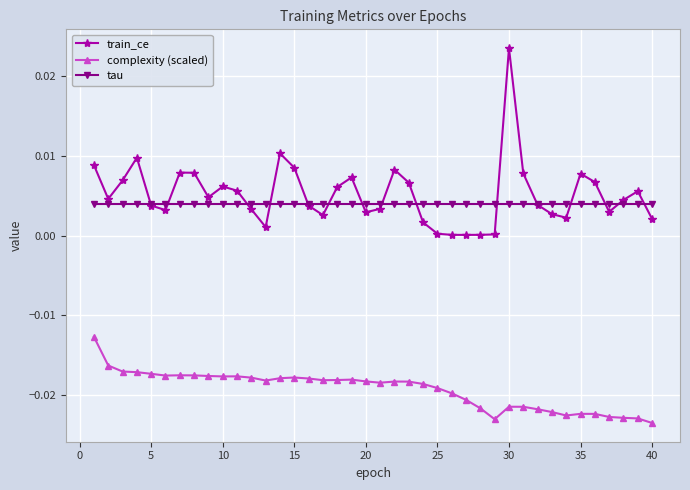

Rank the series by their maximum value, from lowest to highest.

complexity (scaled), tau, train_ce